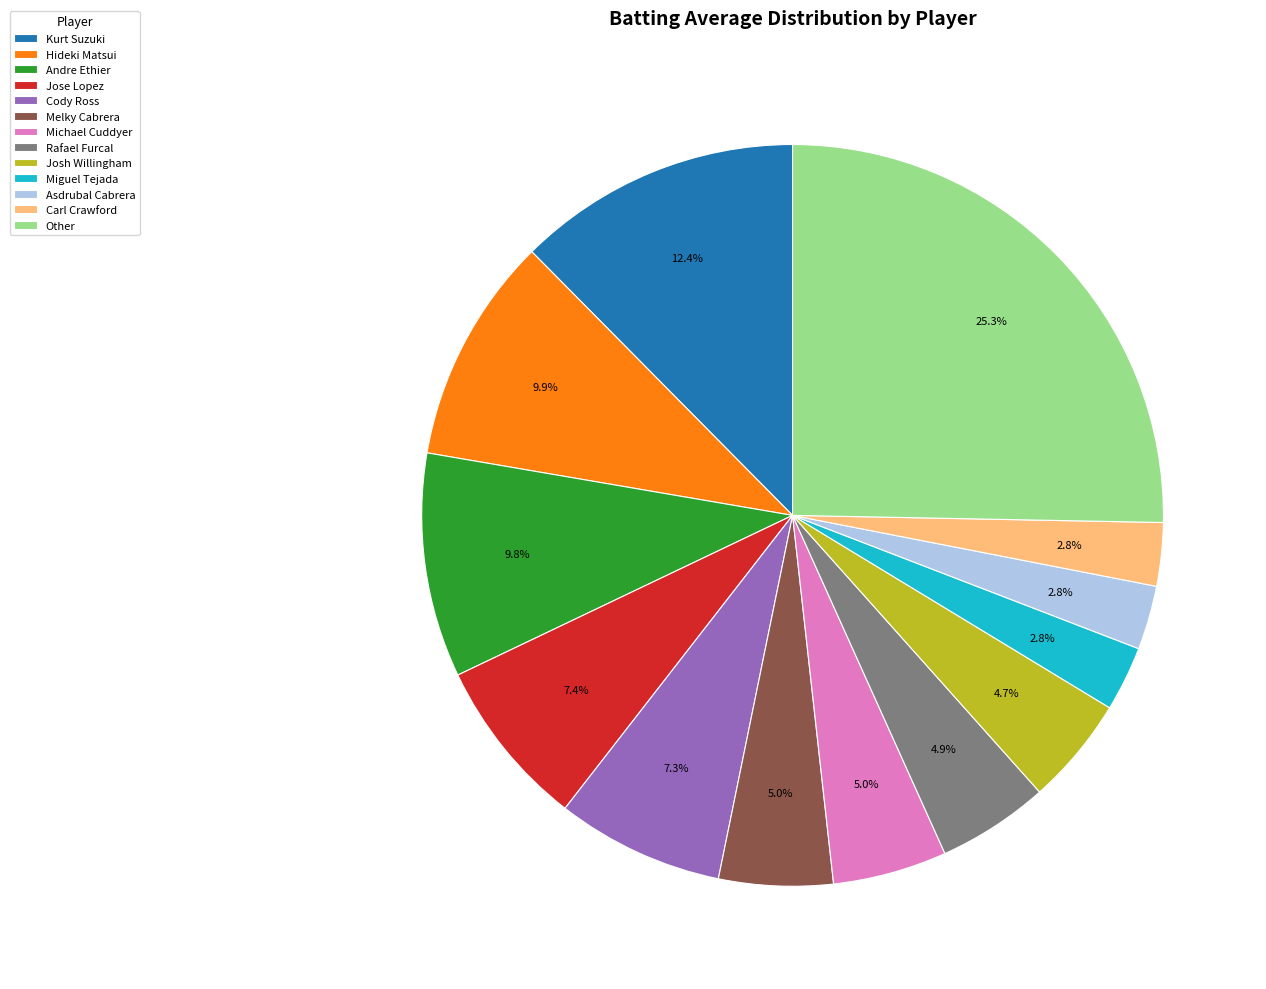

Which slice is the largest?

Other